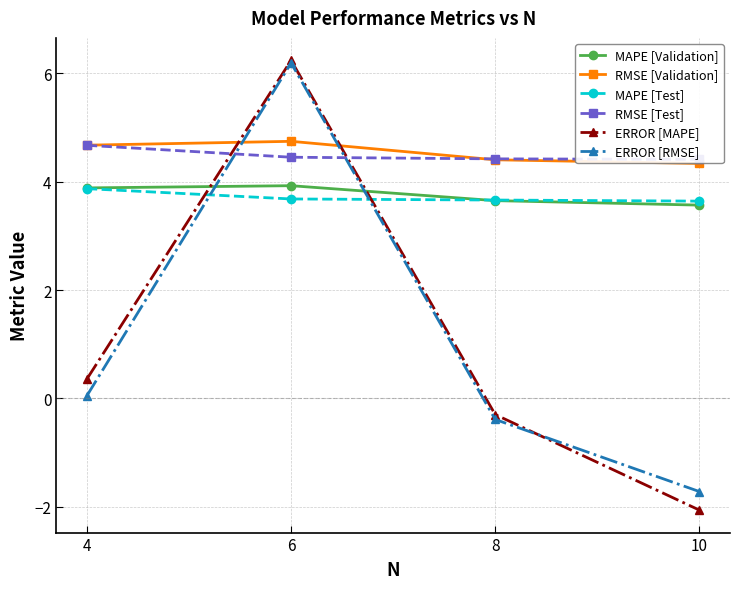

Which series has the widest spread of values?

ERROR [MAPE]